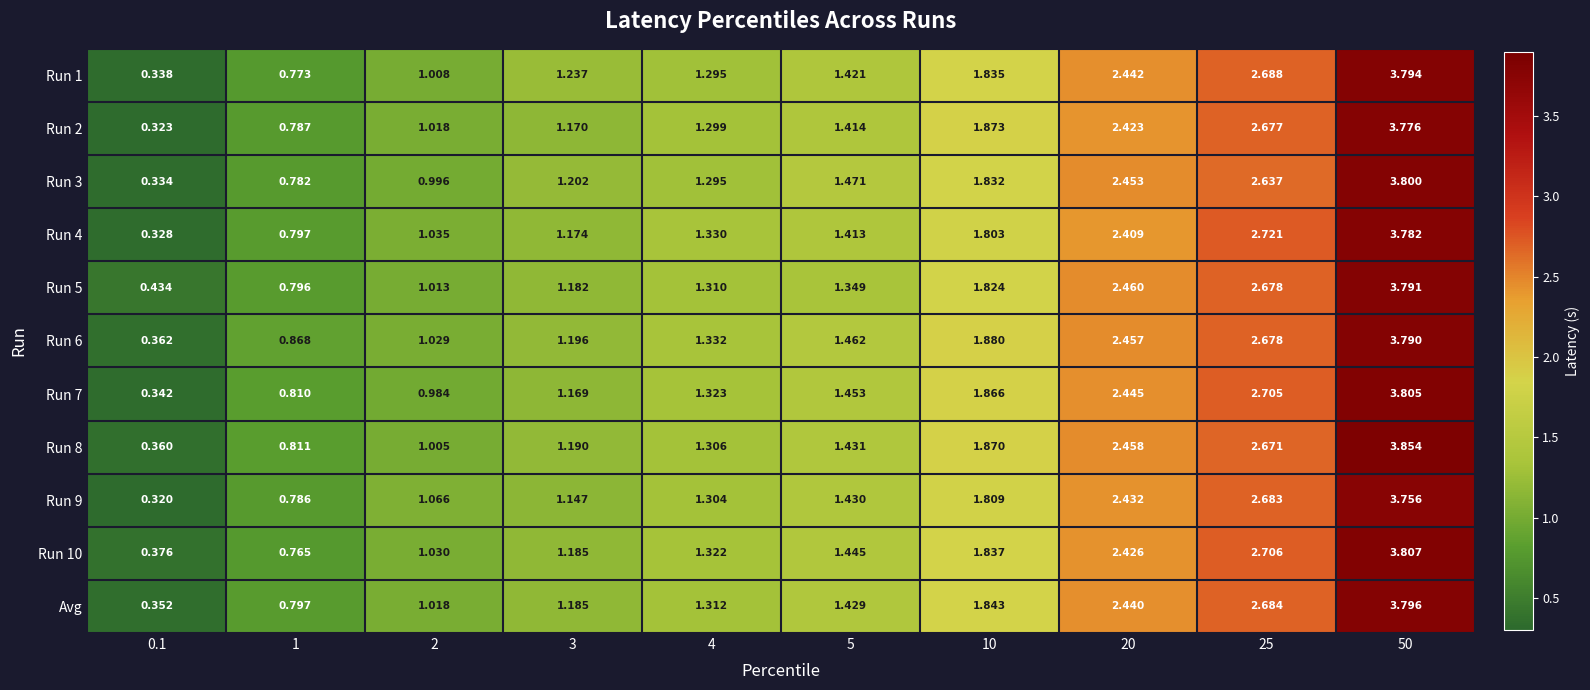

Is the value of Run 4 at 4 greater than the value of Run 6 at 3?

Yes